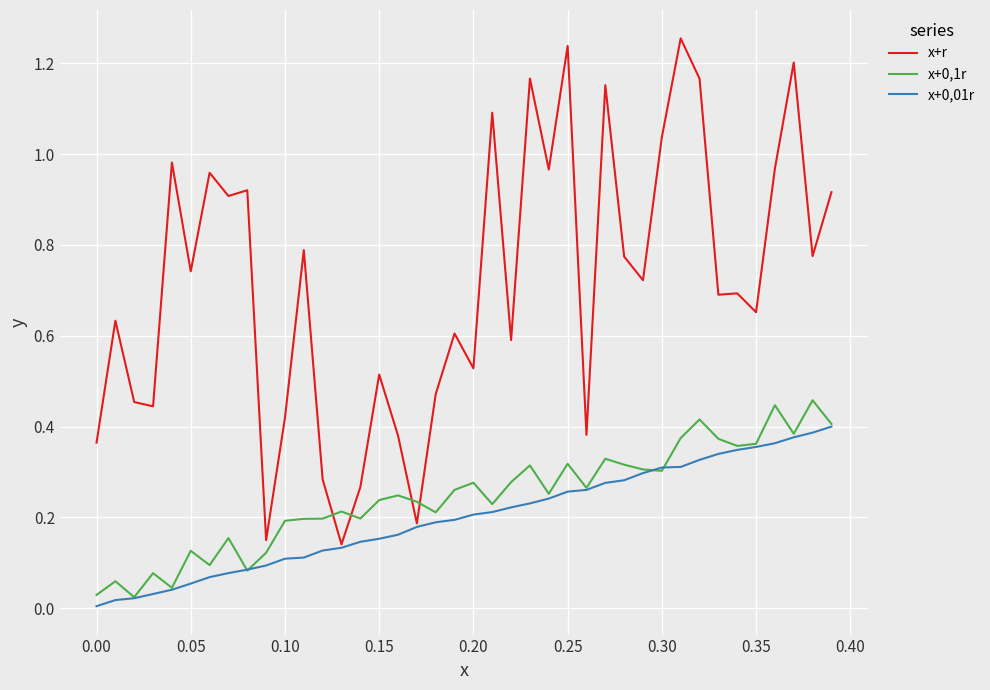

Which series has the largest range (max minus min)?

x+r